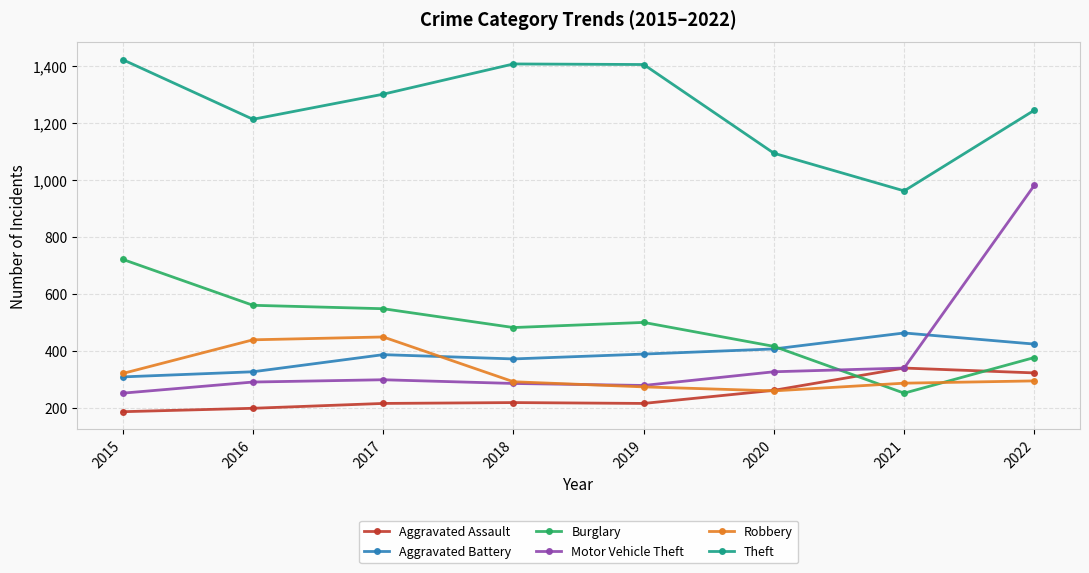

What is the value of the Aggravated Battery point at the 6th from the left?

408